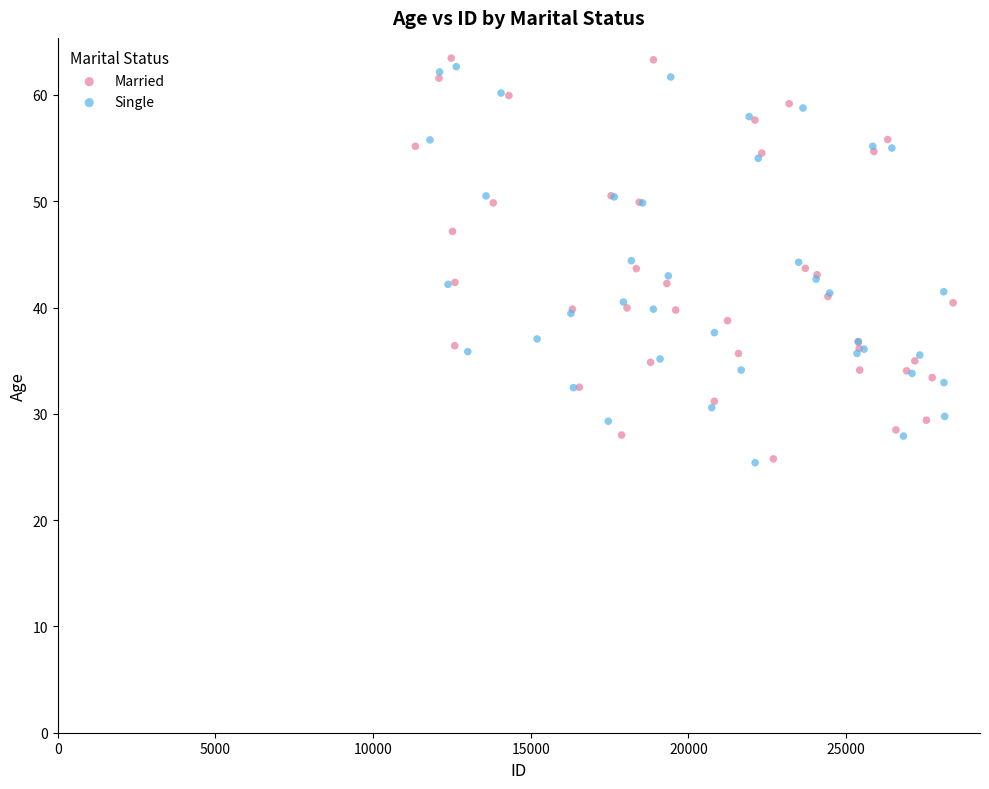

What are all the series names shown in the legend?

Married, Single